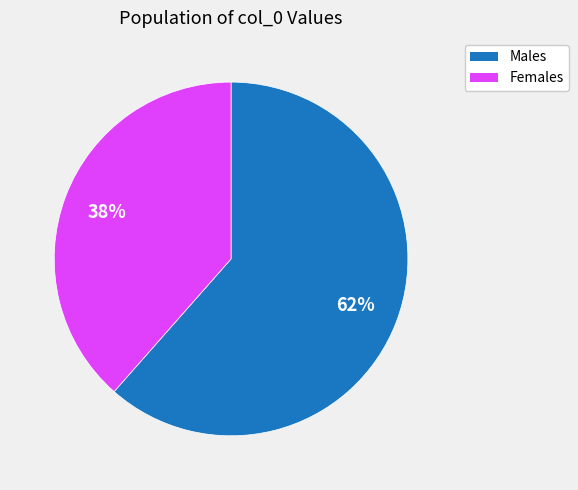

Is there any slice that represents more than half of the pie?

Yes